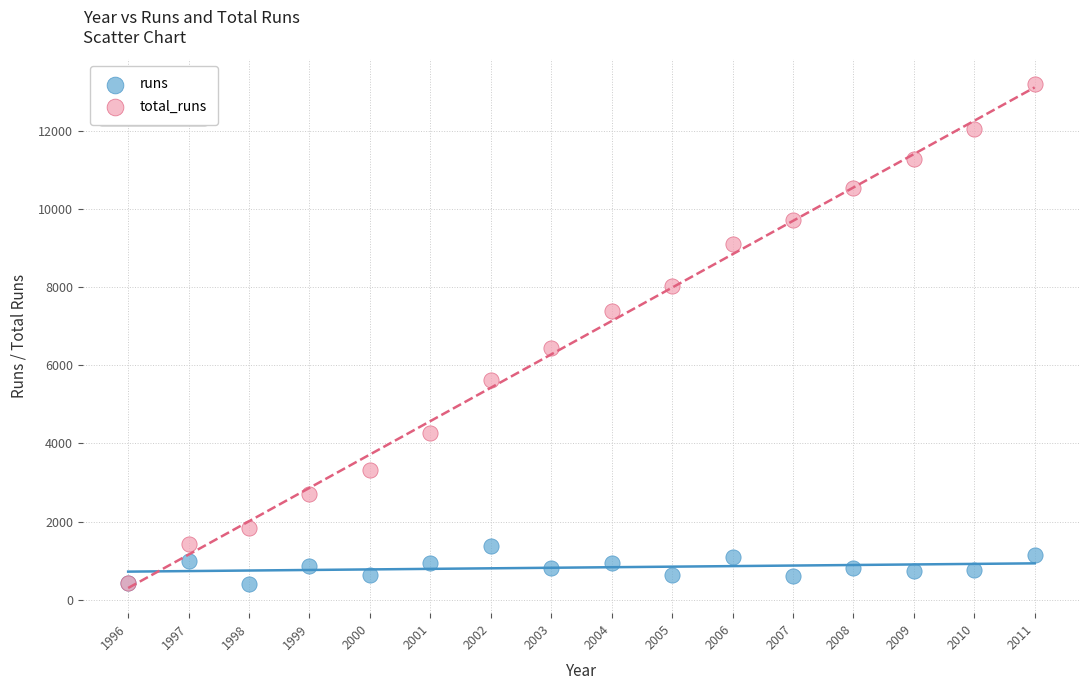

In the total_runs series, what Y value is closest to 6813?

6435